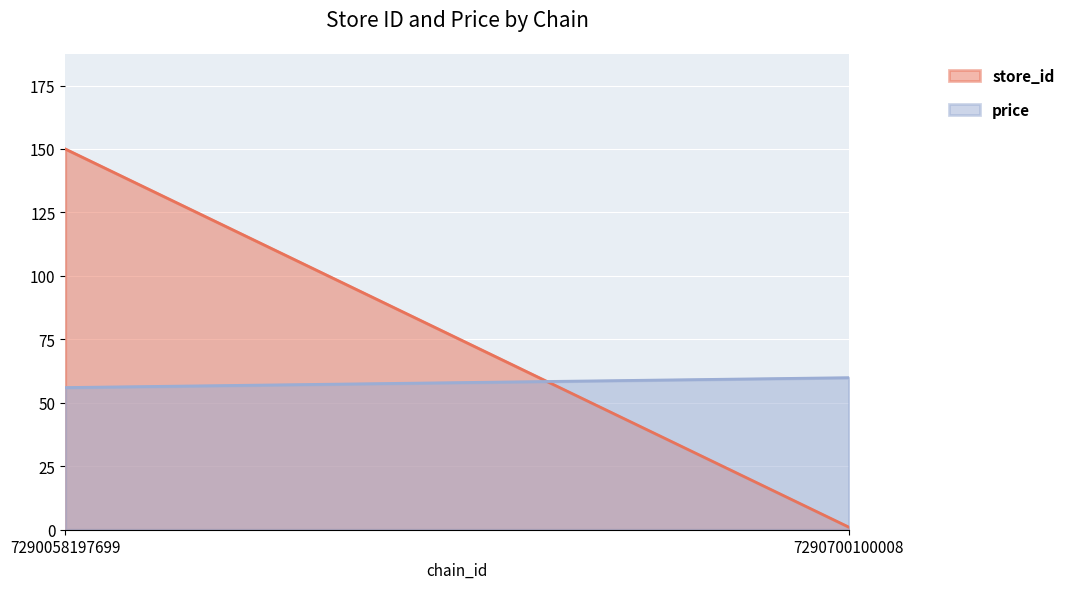

How many categories are shown in the chart?

2